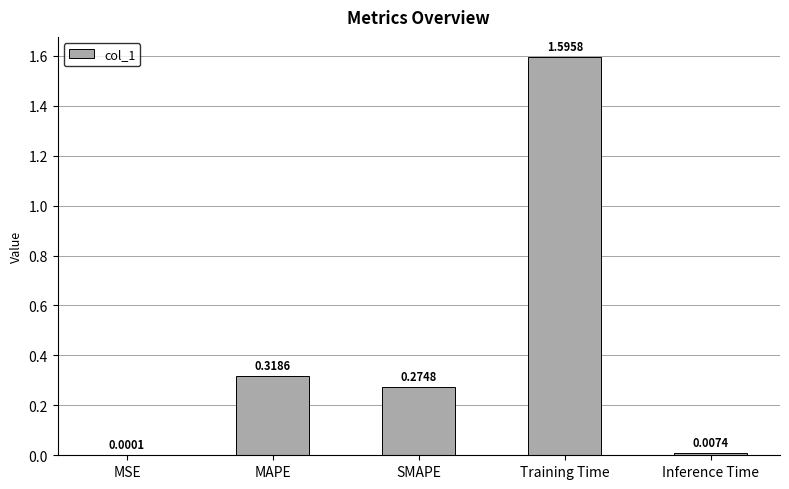

Which has a higher value, SMAPE or Training Time?

Training Time